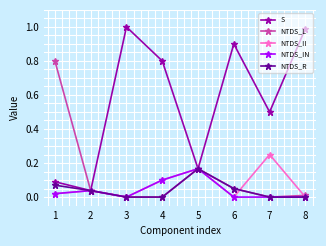

Is it true that NTDS_R equals -0.1 at 3?

False